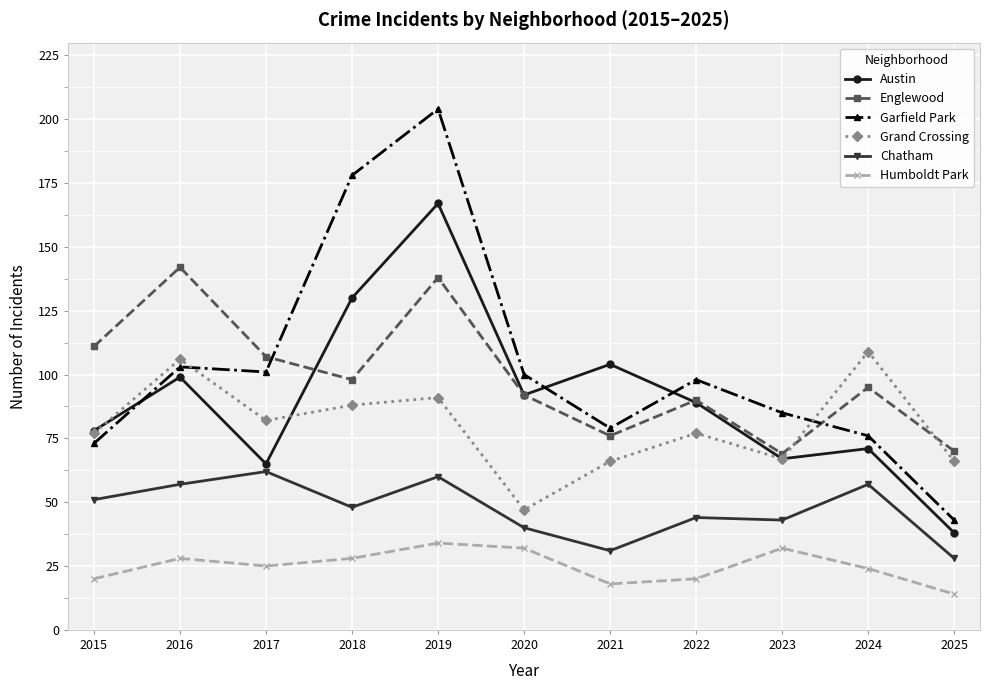

What is the difference between the maximum and minimum values in the Chatham series?

34